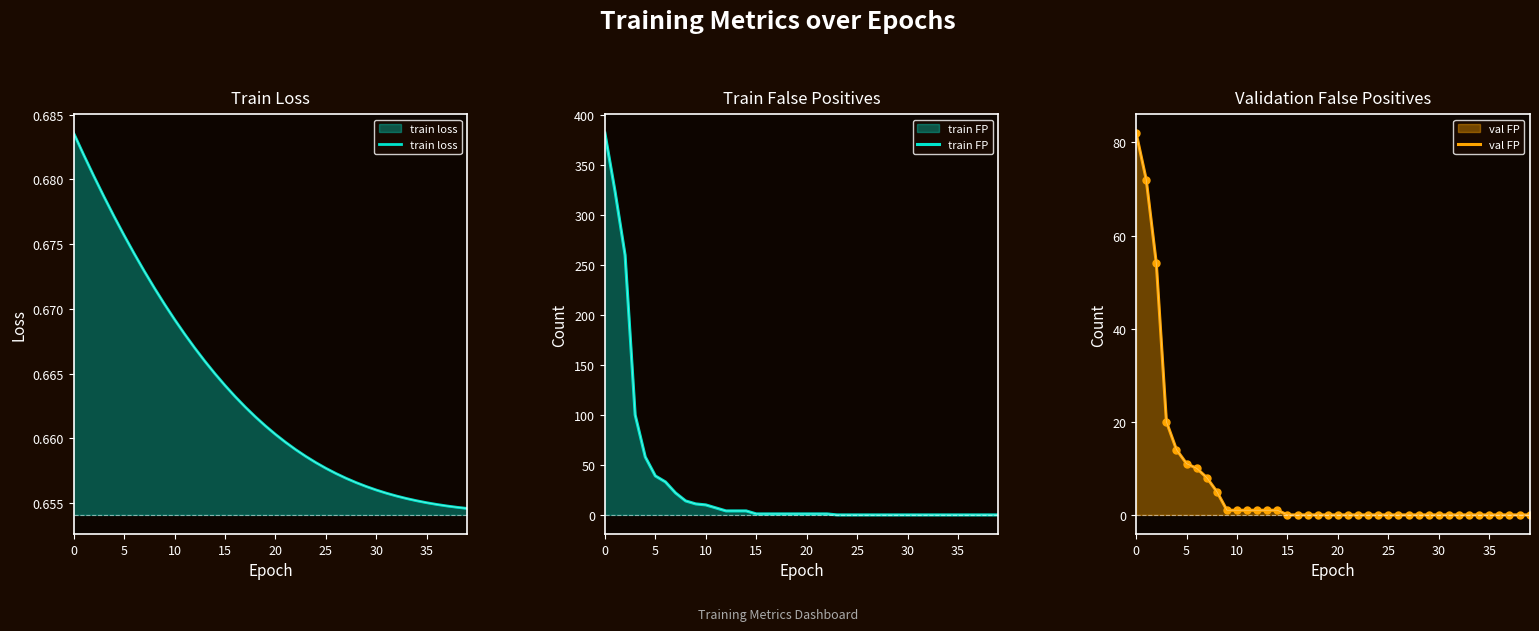

Is the value of train FP at 31 greater than the value of train loss at 29?

No